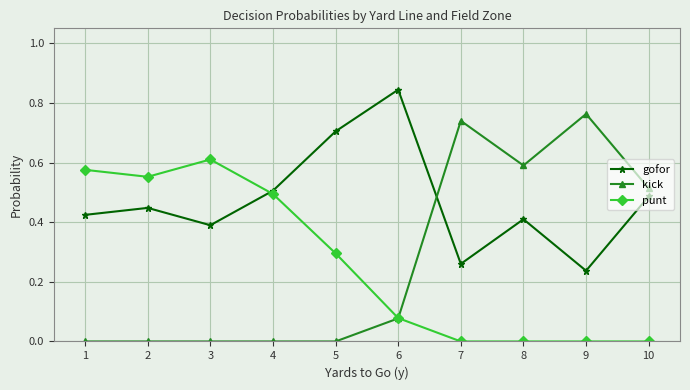

Which label corresponds to the largest value in the chart?

6